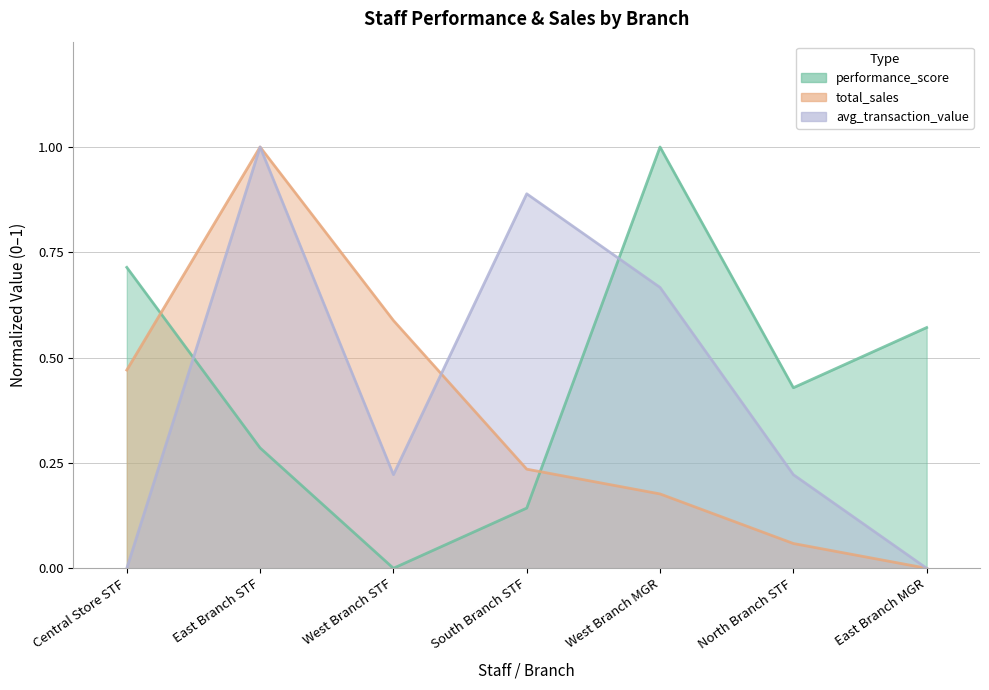

True or false: performance_score and avg_transaction_value cross at least once.

True